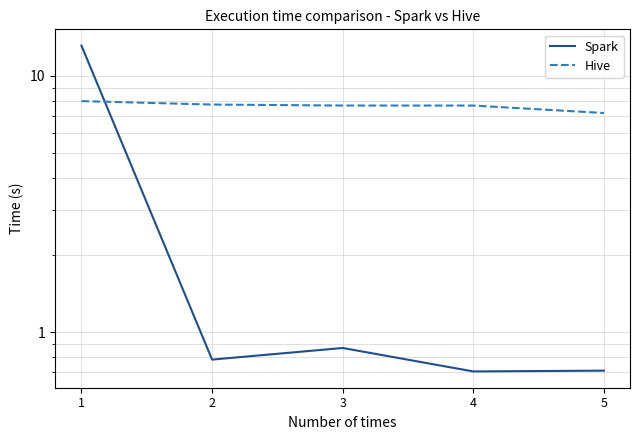

Does the chart display data point markers on the line(s)?

No